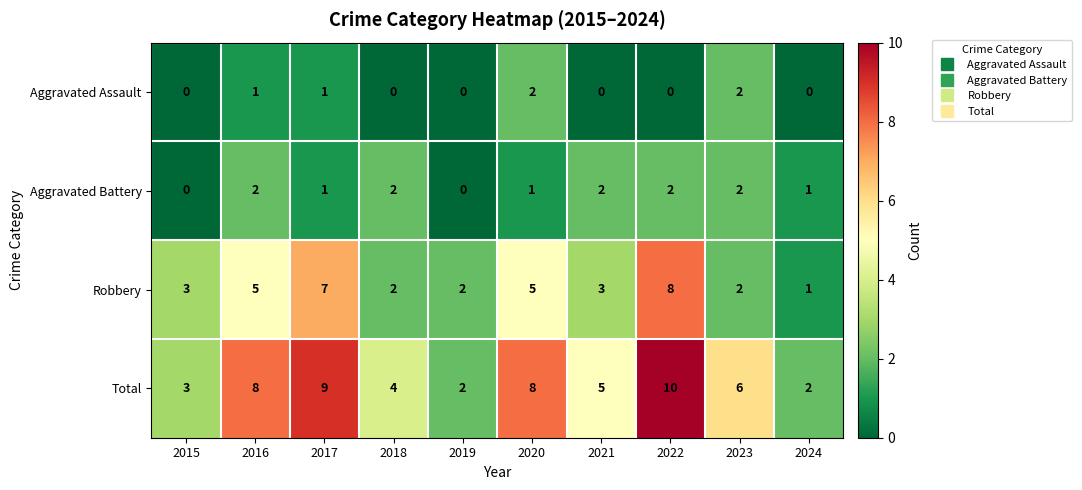

How many Total values are between 3 and 8?

6